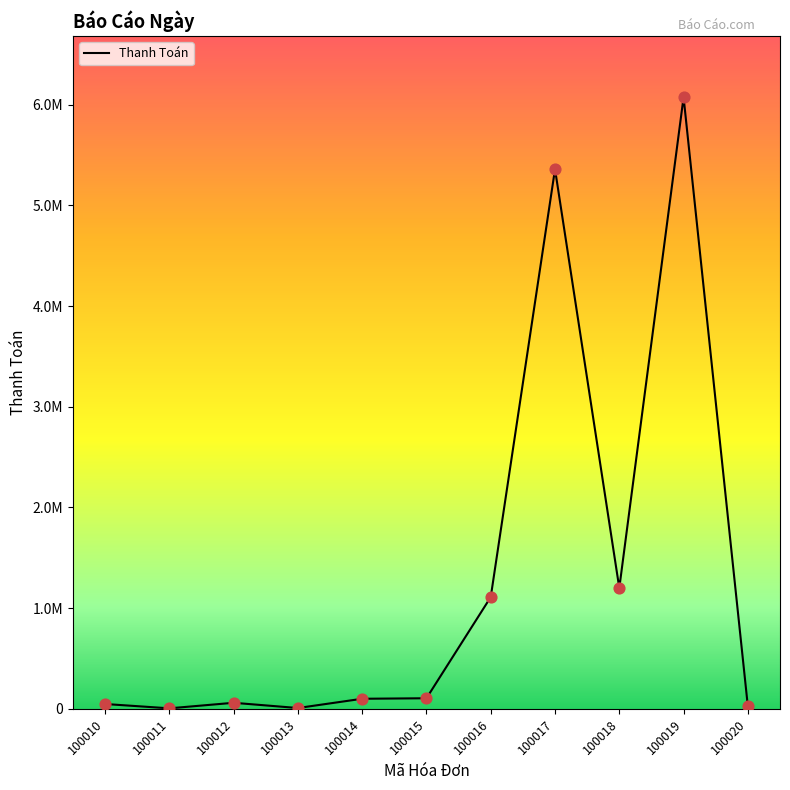

What is the change in value from 100017 to 100018?

-4160000